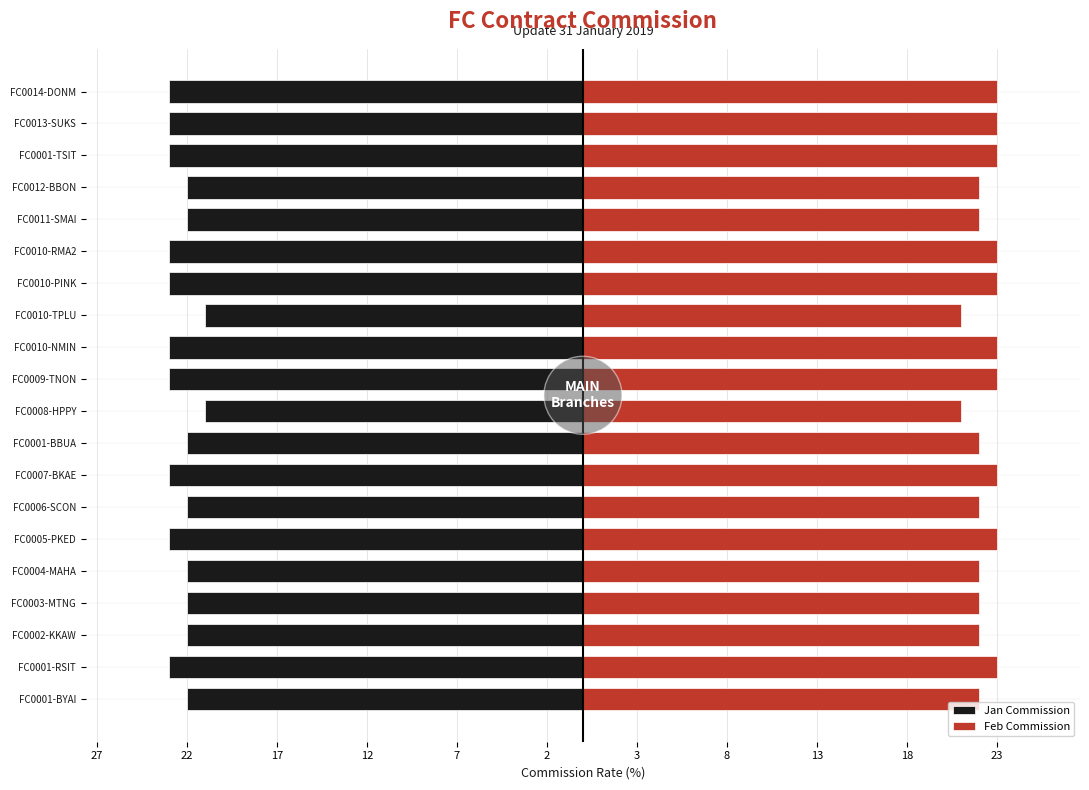

True or false: Feb Commission has a value of 22 at FC0003-MTNG.

True